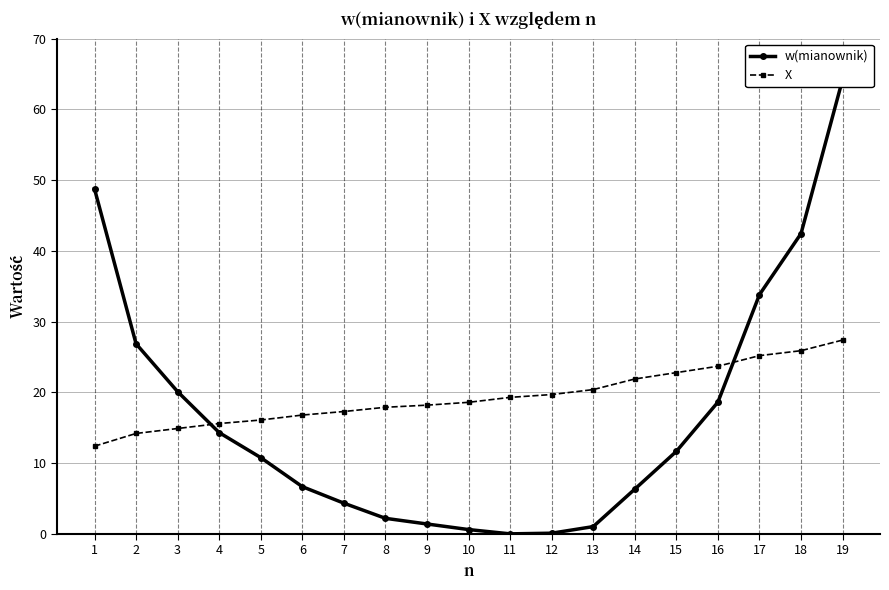

Reading left to right, extract all data points from this chart.

w(mianownik): 48.8	26.9	20.1	14.3	10.8	6.7	4.3	2.2	1.4	0.6	0.0	0.1	1.0	6.3	11.7	18.6	33.8	42.5	64.3
X: 12.4	14.2	14.9	15.6	16.1	16.8	17.3	17.9	18.2	18.6	19.3	19.7	20.4	21.9	22.8	23.7	25.2	25.9	27.4